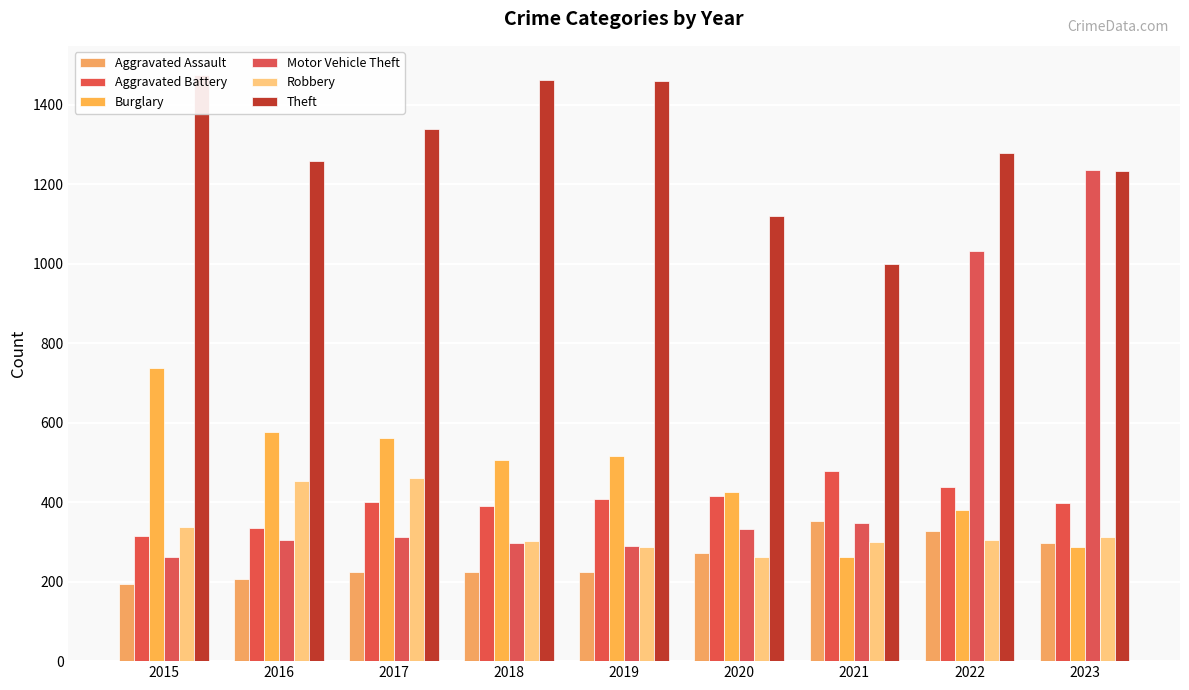

Which has a higher value, 2018 or 2019?

2018